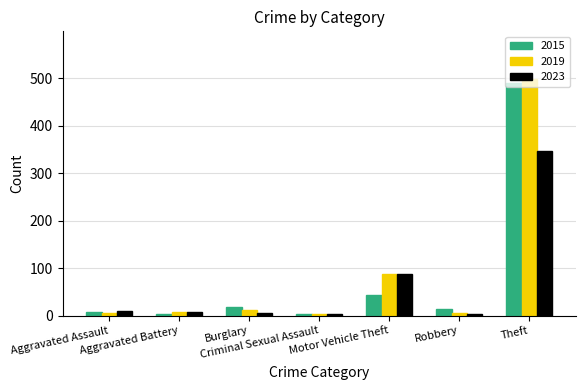

Between Aggravated Assault and Theft, which series saw the biggest shift?

2019